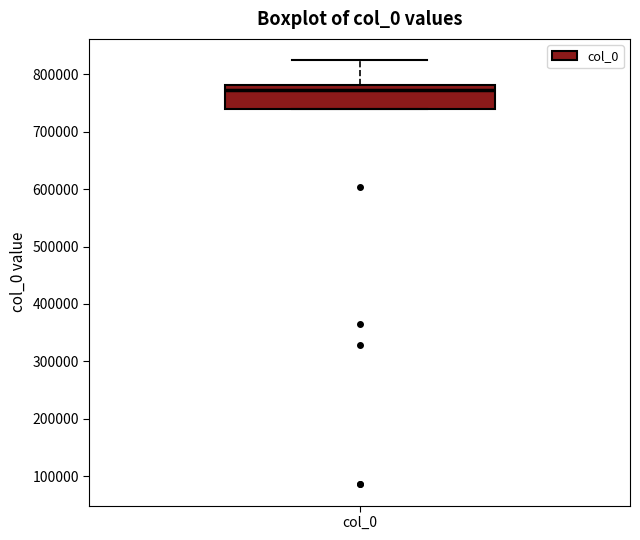

Where is the lower edge of the box for col_0 on the y-axis? The values are not printed on the chart, so give them approximately, as read against the axis.

740000